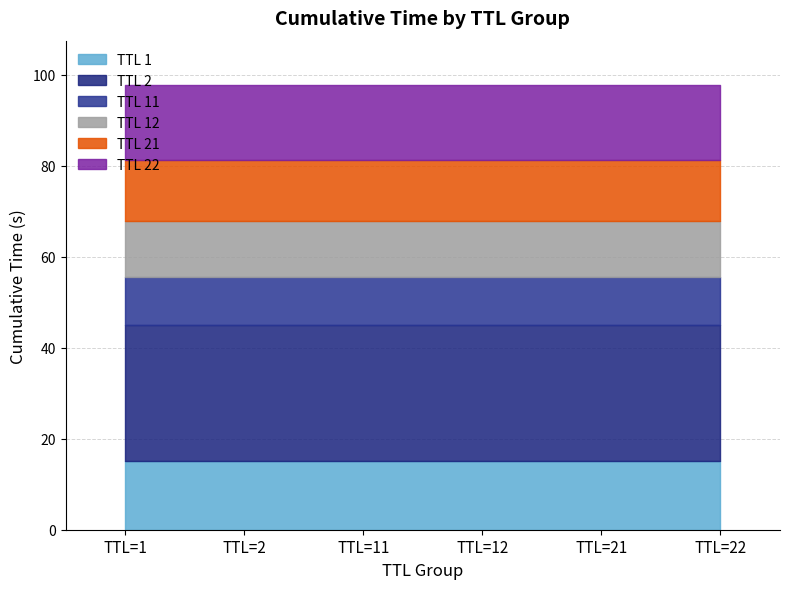

The value of TTL 1 at TTL=11 is 5.8. True or false?

False